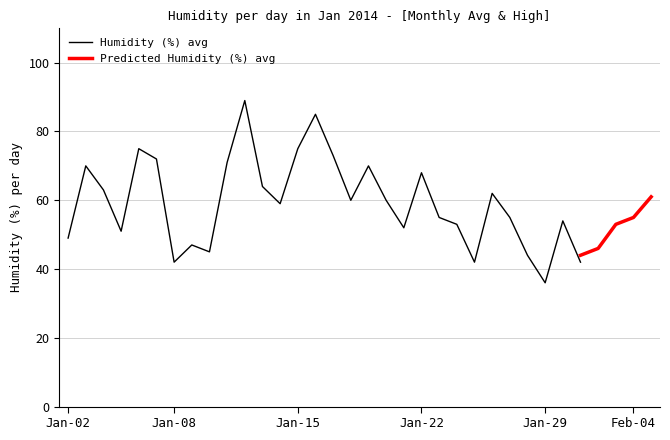

How many interior local valleys (lower than both neighbors) does the data have?

8